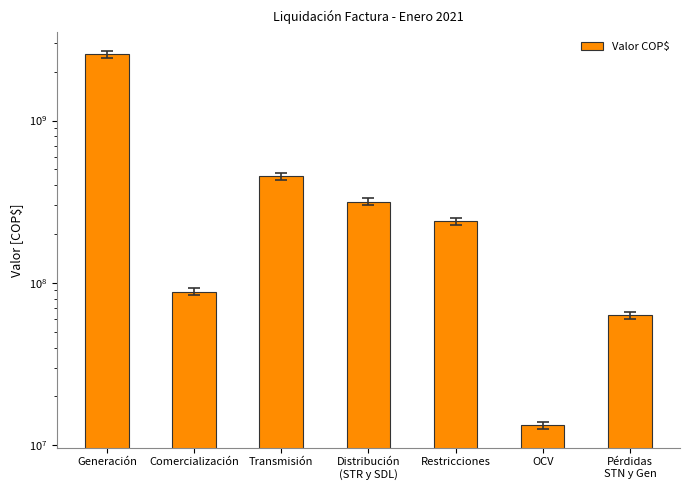

Are the bars horizontal?

No